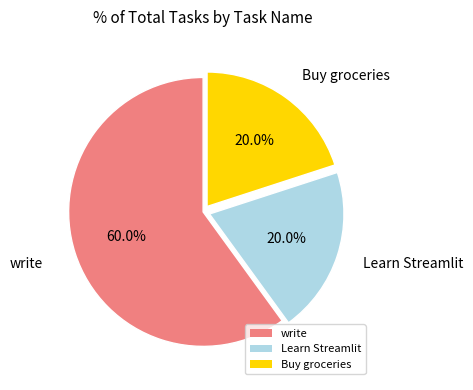

The Buy groceries slice represents 20% of the pie. True or false?

True